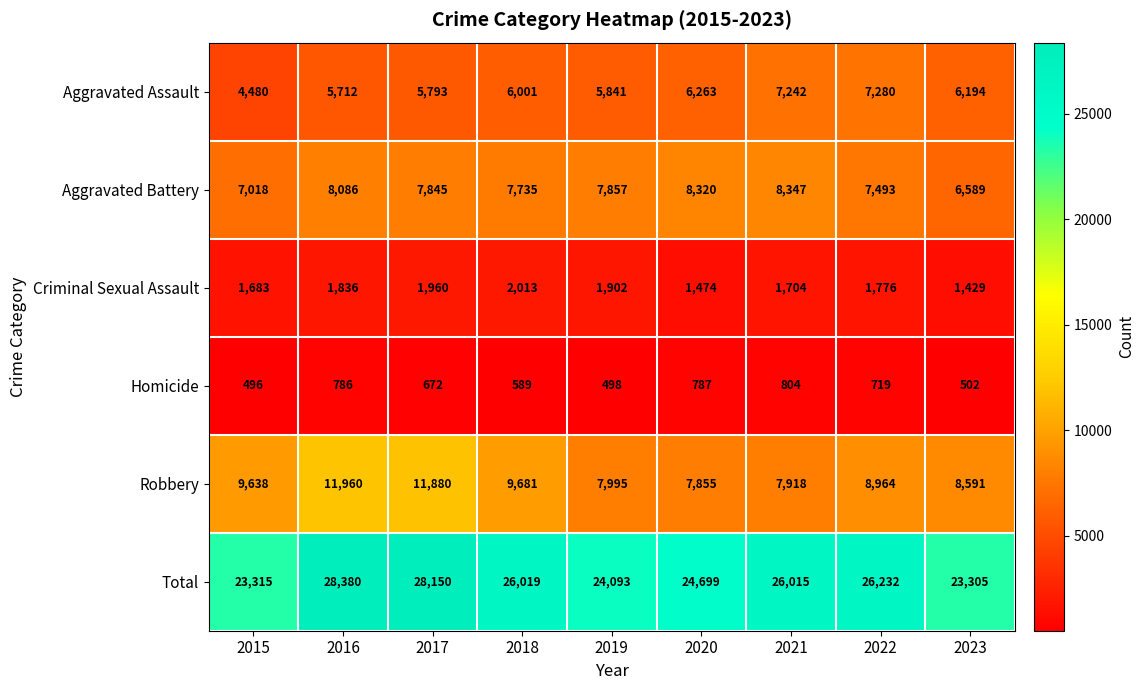

At which label does Total first exceed 26015?

2016